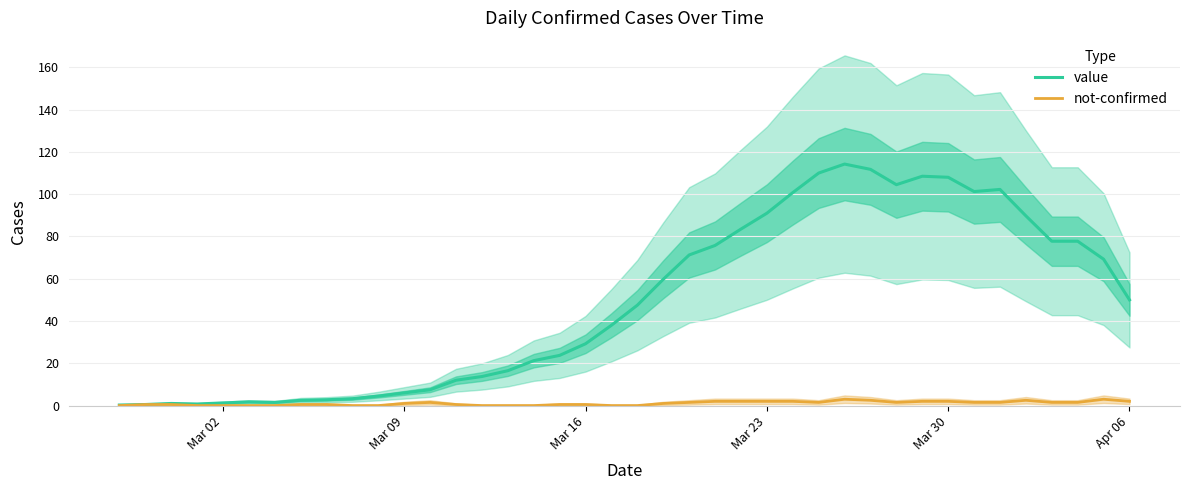

How many categories are shown in the chart?

40